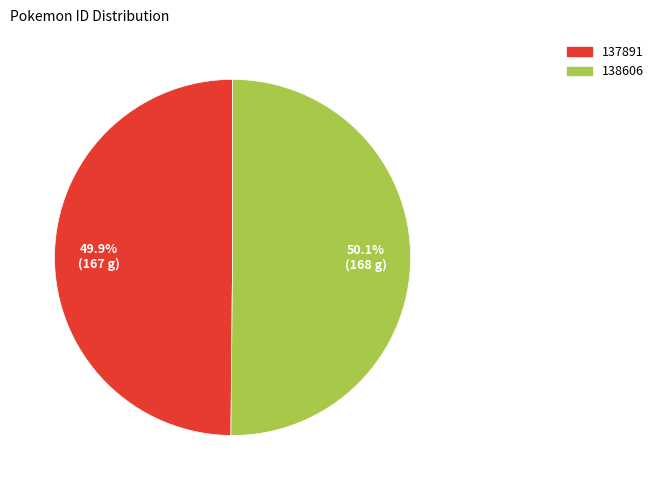

Approximately how many times larger is the value at 137891 compared to 138606?

1.0